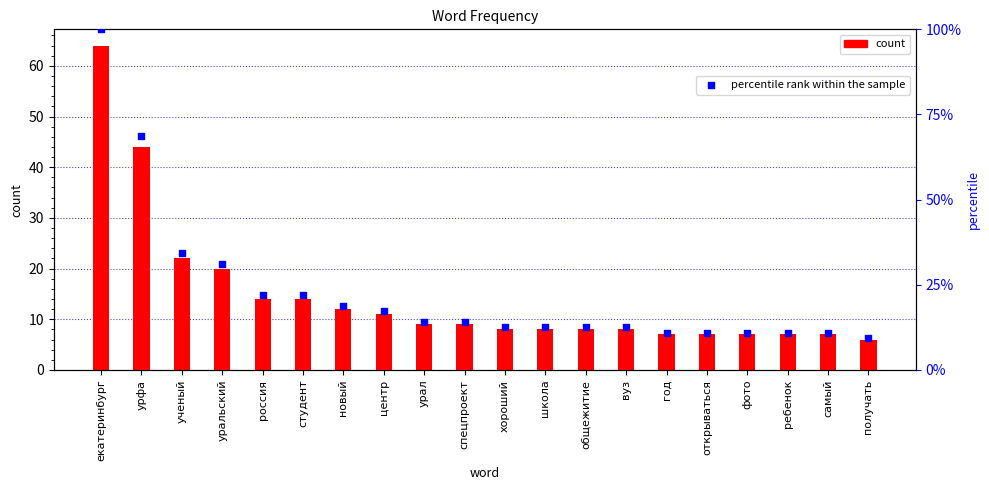

Which series has the largest Y range (max minus min)?

count